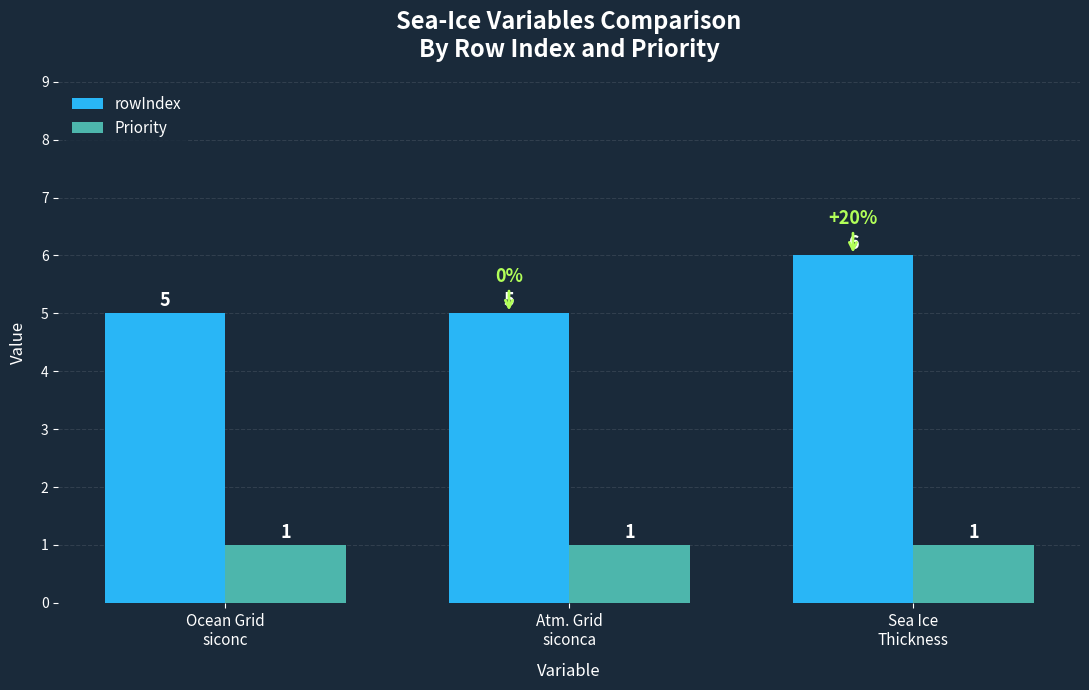

Rank the series at Atm. Grid
siconca from highest to lowest value.

rowIndex, Priority